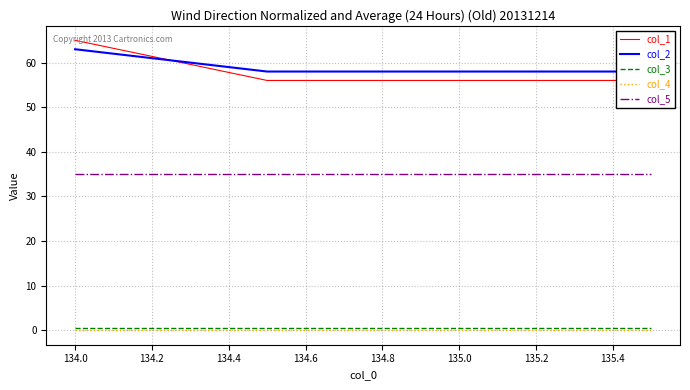

True or false: col_3 and col_5 intersect in this chart.

False